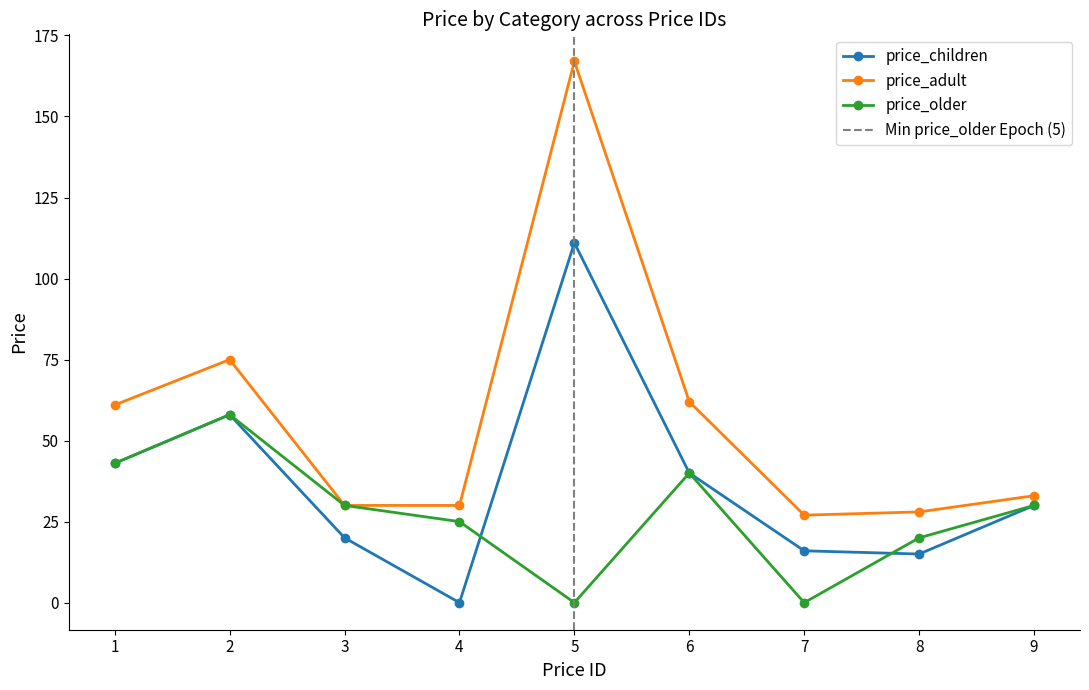

Reading left to right, list all the values displayed in this chart.

price_children: 1=43	2=58	3=20	4=0	5=111	6=40	7=16	8=15	9=30
price_adult: 1=61	2=75	3=30	4=30	5=167	6=62	7=27	8=28	9=33
price_older: 1=43	2=58	3=30	4=25	5=0	6=40	7=0	8=20	9=30